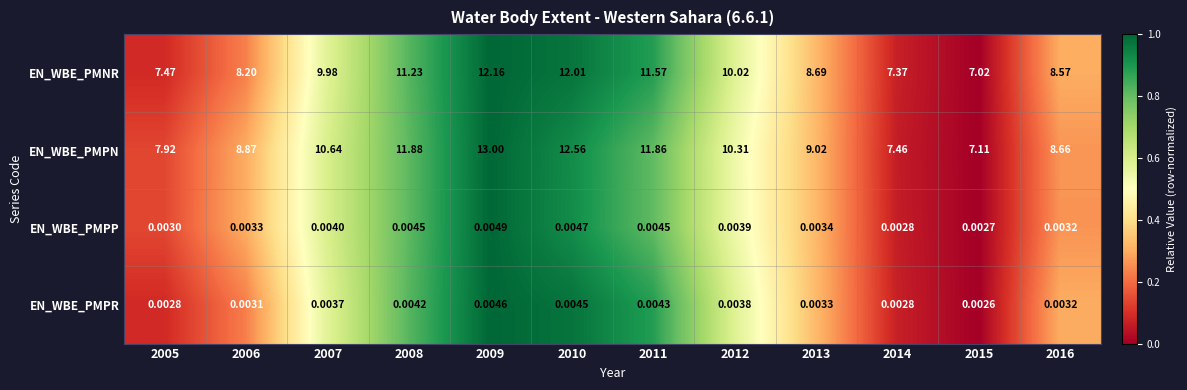

List the series in order of their peak value, highest first.

EN_WBE_PMPN, EN_WBE_PMNR, EN_WBE_PMPP, EN_WBE_PMPR